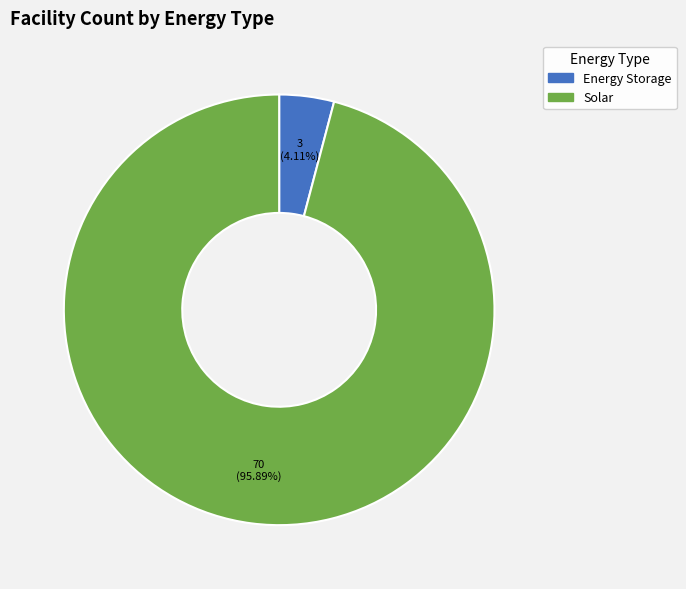

Combined, do Energy Storage and Solar account for over 50%?

Yes